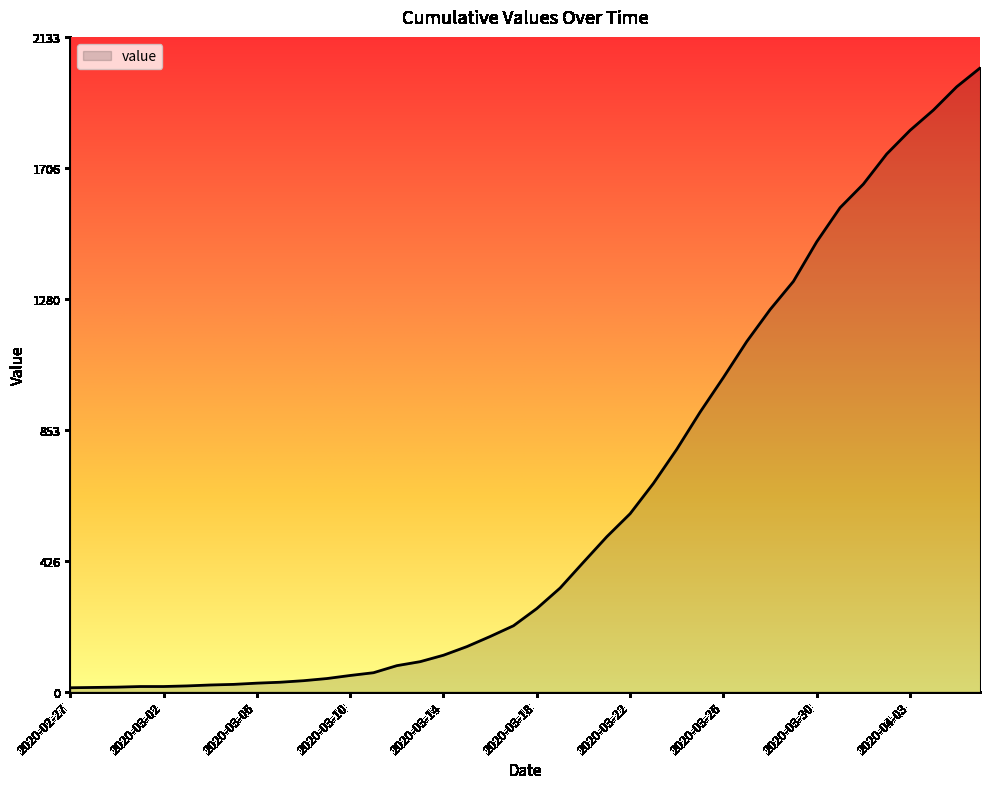

What is the maximum value shown in the chart?

2032